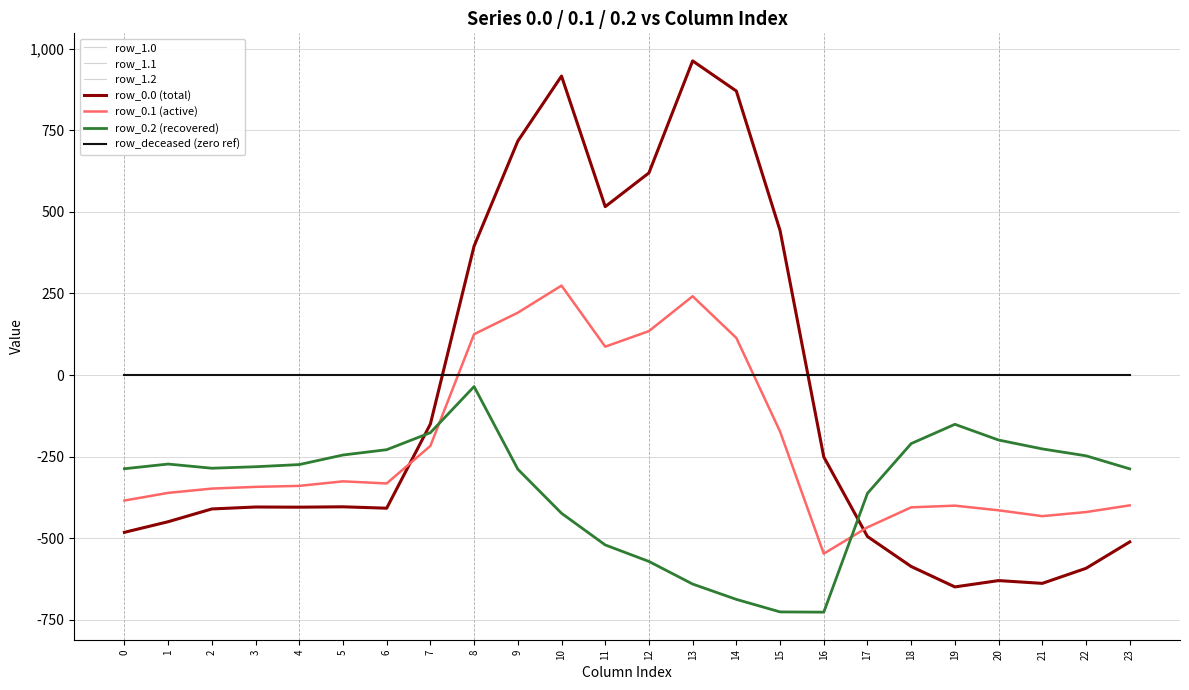

Does the chart display data point markers on the line(s)?

No